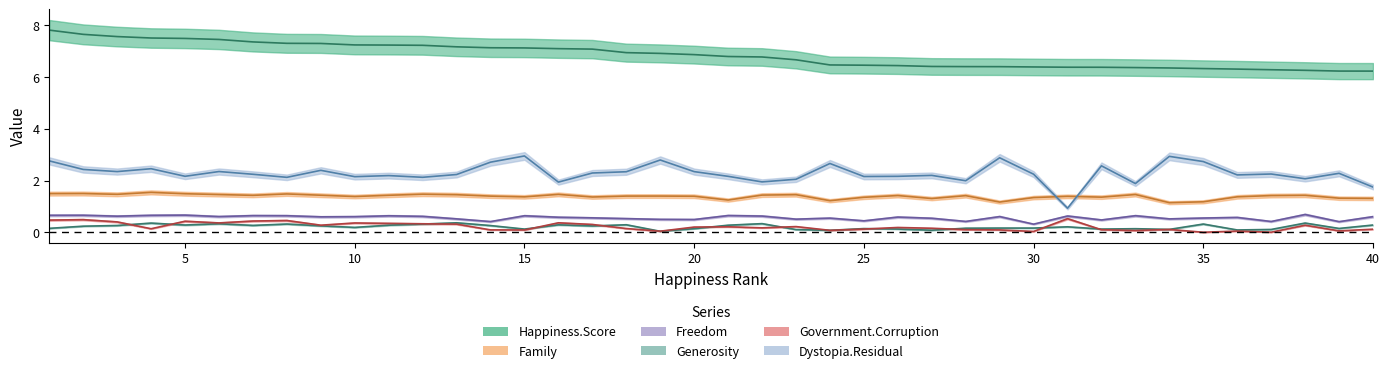

Count the Generosity values in the range 0 to 1.

40